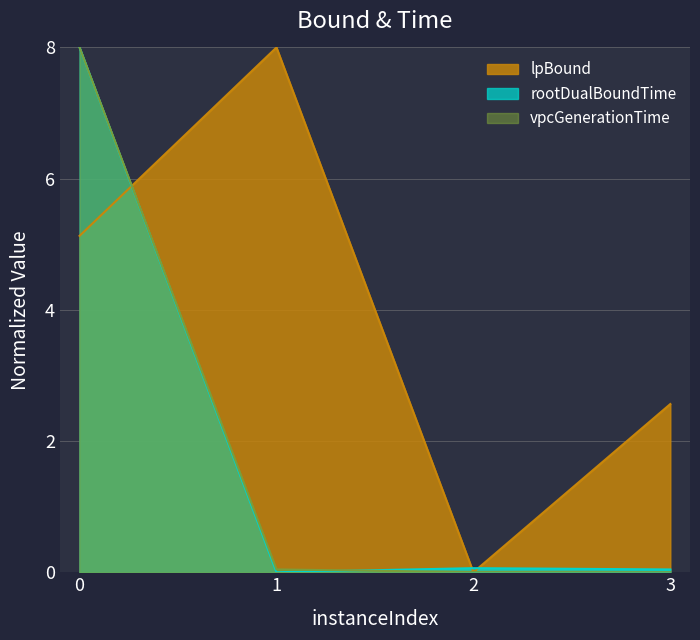

The rootDualBoundTime series shows 14.0 at 0. True or false?

False